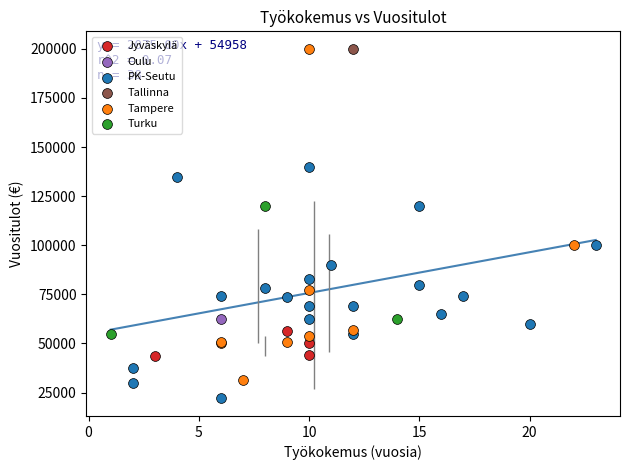

What are all the series names shown in the legend?

Jyväskylä, Oulu, PK-Seutu, Tallinna, Tampere, Turku